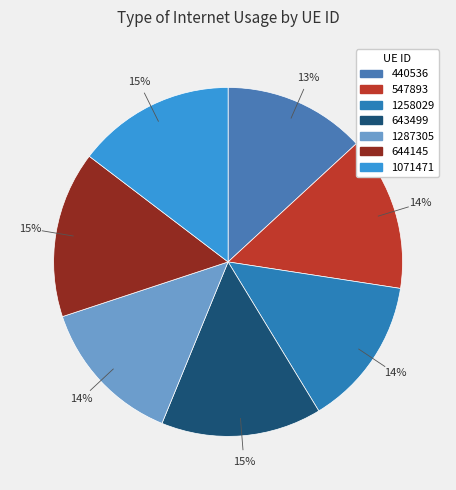

What is the change in value from 440536 to 1258029?

+6.0